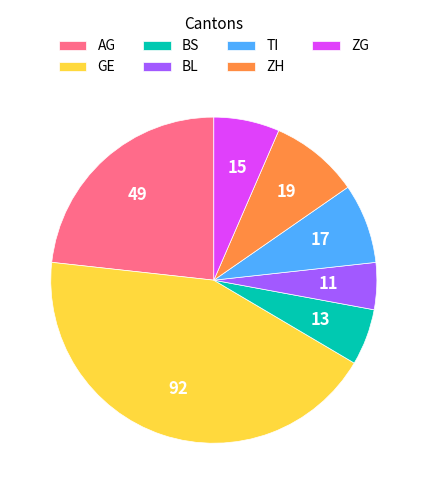

Is it true that BS is 6% of the pie?

True